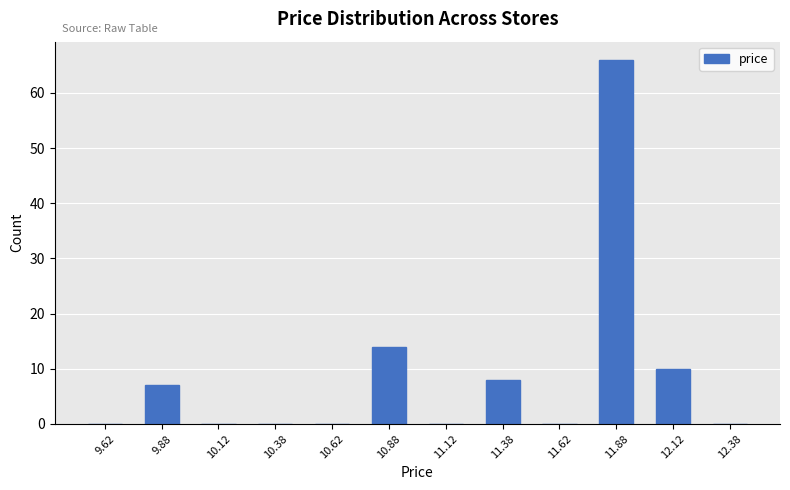

Reading left to right, transcribe this chart: for each bar, give the range it covers on the x-axis and its height. The values are not printed on the chart, so give them approximately, as read against the axis.

9.50 to 9.75: 0
9.75 to 10.00: 7
10.00 to 10.25: 0
10.25 to 10.50: 0
10.50 to 10.75: 0
10.75 to 11.00: 14
11.00 to 11.25: 0
11.25 to 11.50: 8
11.50 to 11.75: 0
11.75 to 12.00: 66
12.00 to 12.25: 10
12.25 to 12.50: 0